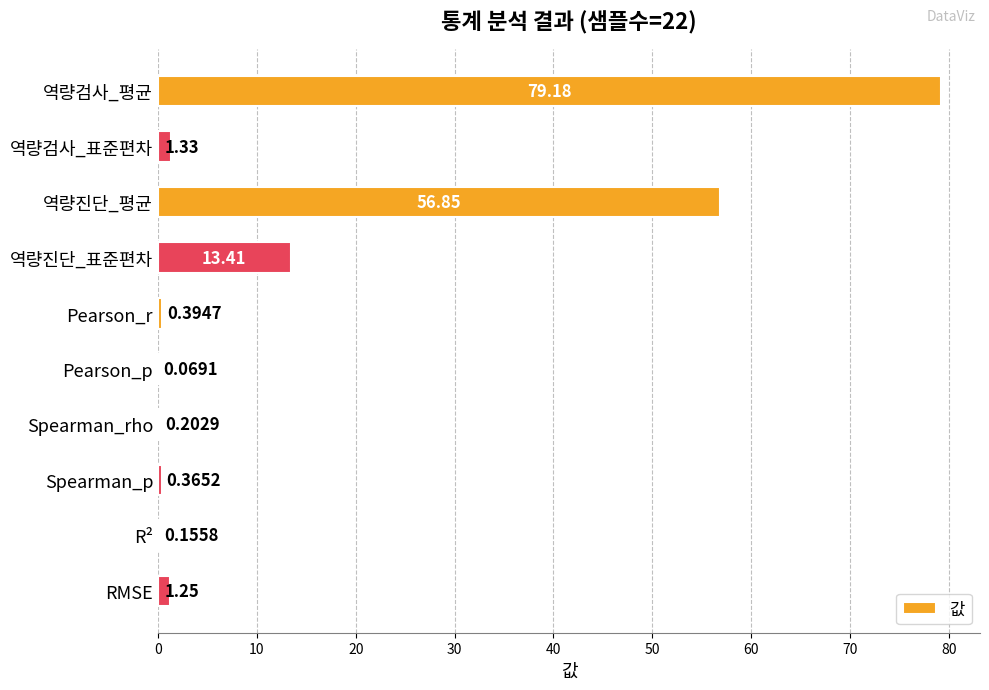

What is the sum of the values at 역량진단_표준편차 and 역량진단_평균?

70.3